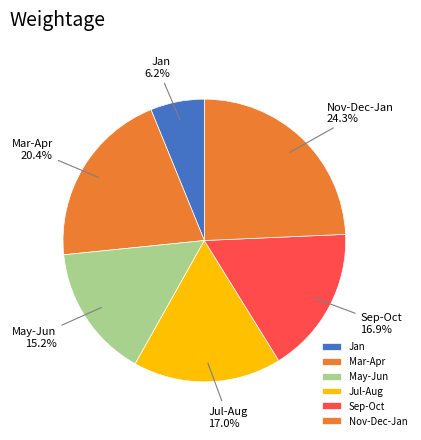

Does Sep-Oct represent more than half of the total?

No